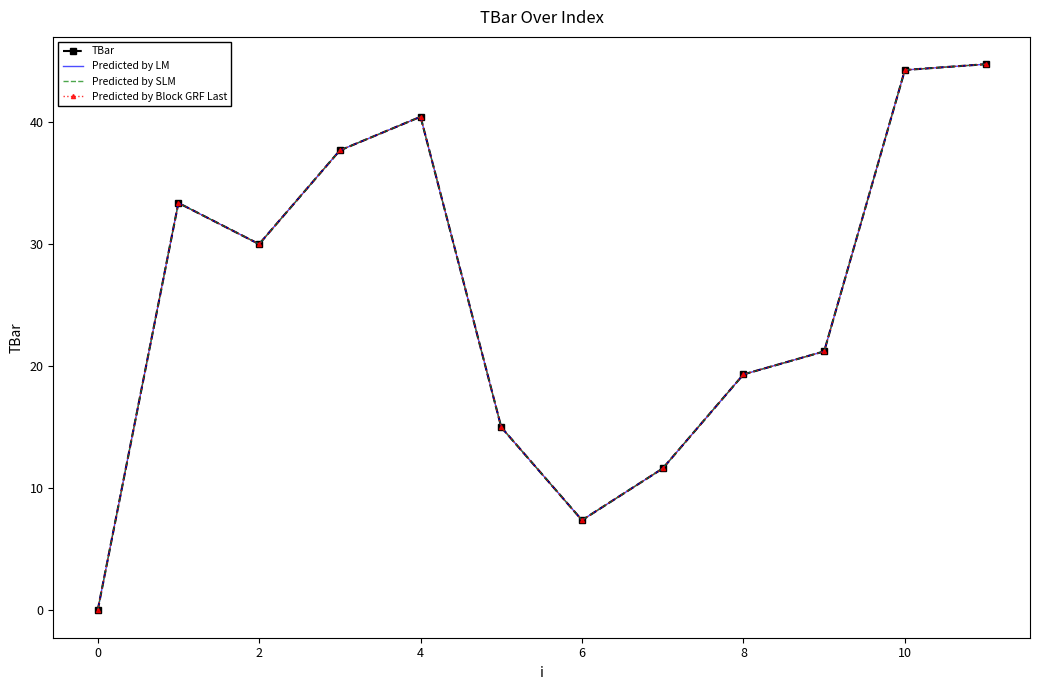

What is the difference between the maximum and minimum values in the Predicted by SLM series?

44.7